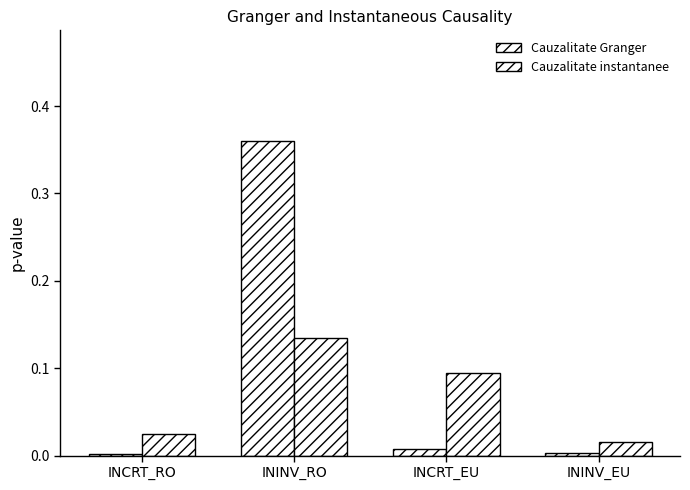

How many bars are there in total?

8